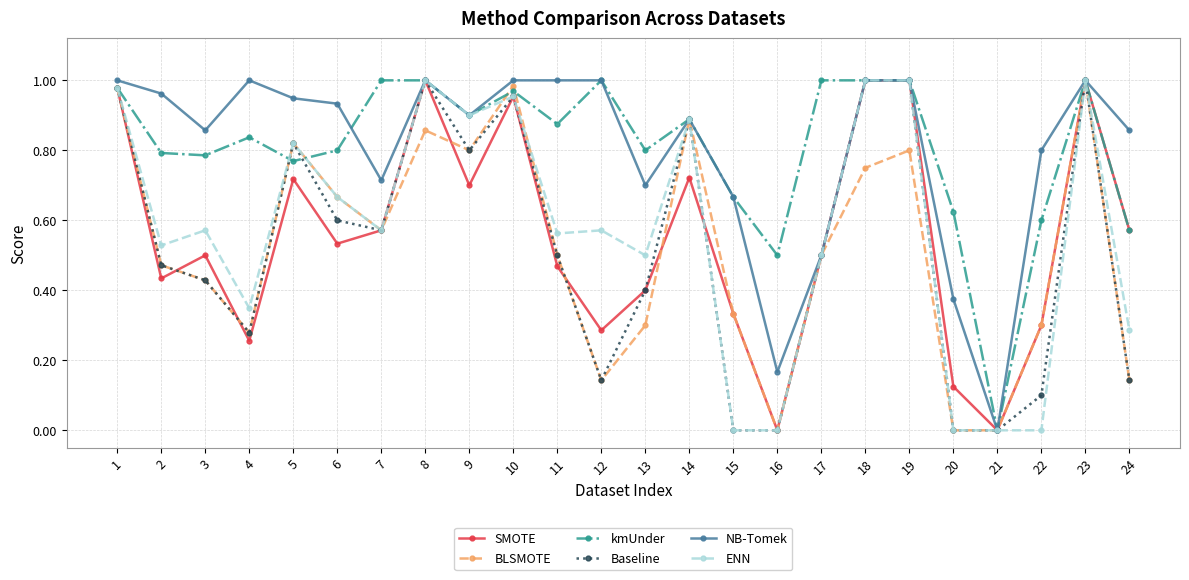

What is the total value across all series at 5?

4.9